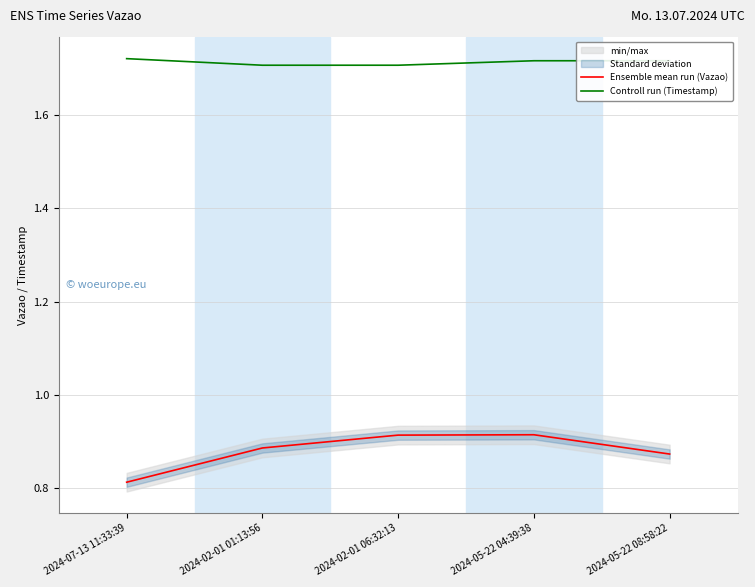

Does the chart display data point markers on the line(s)?

No